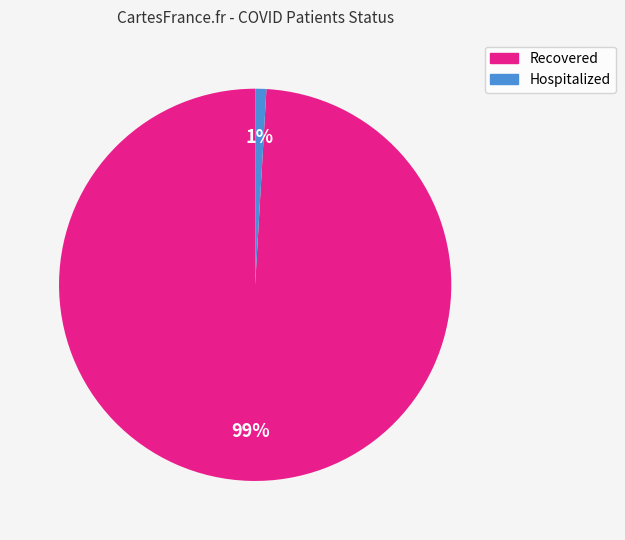

To the nearest percent, what is the difference between the largest and smallest slice percentages?

98%